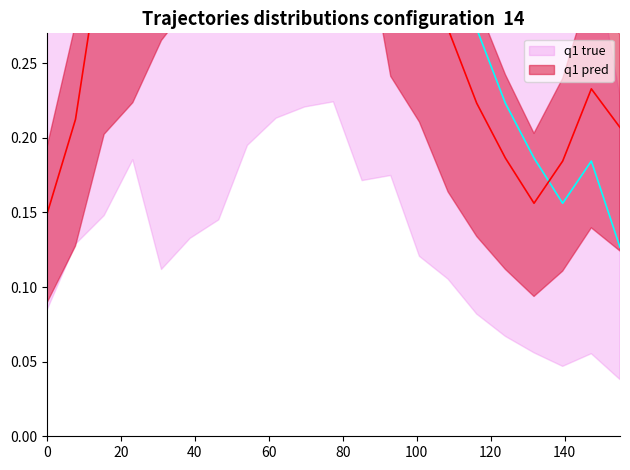

Which category has the highest value in the q1 pred series?

12